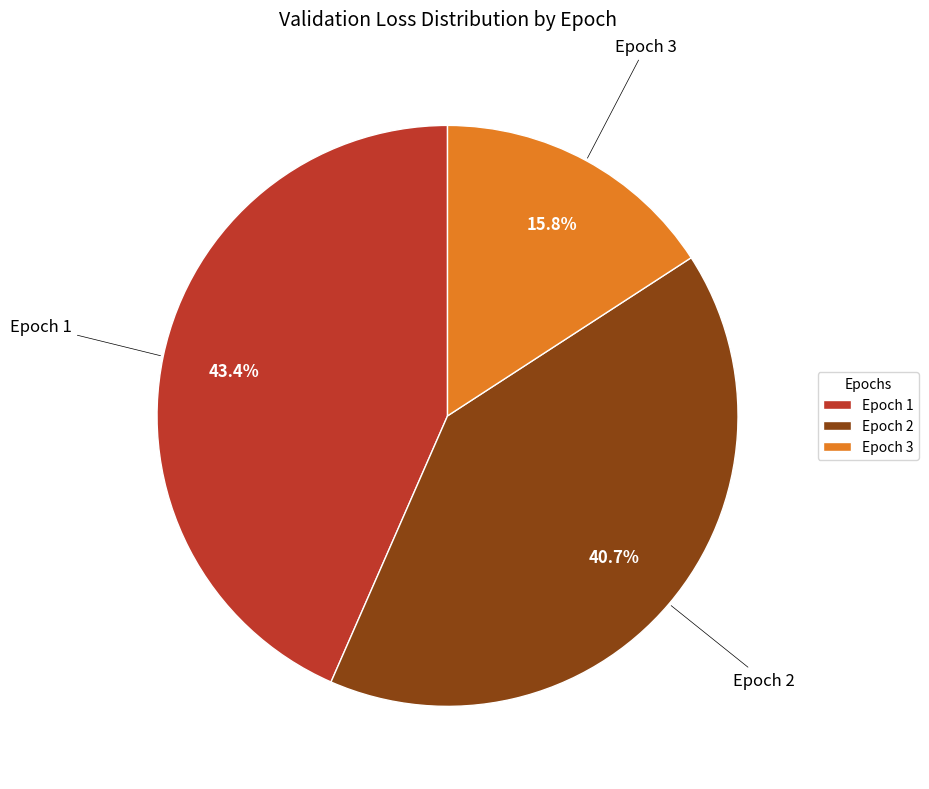

Approximately how many times larger is the value at Epoch 3 compared to Epoch 2?

0.4